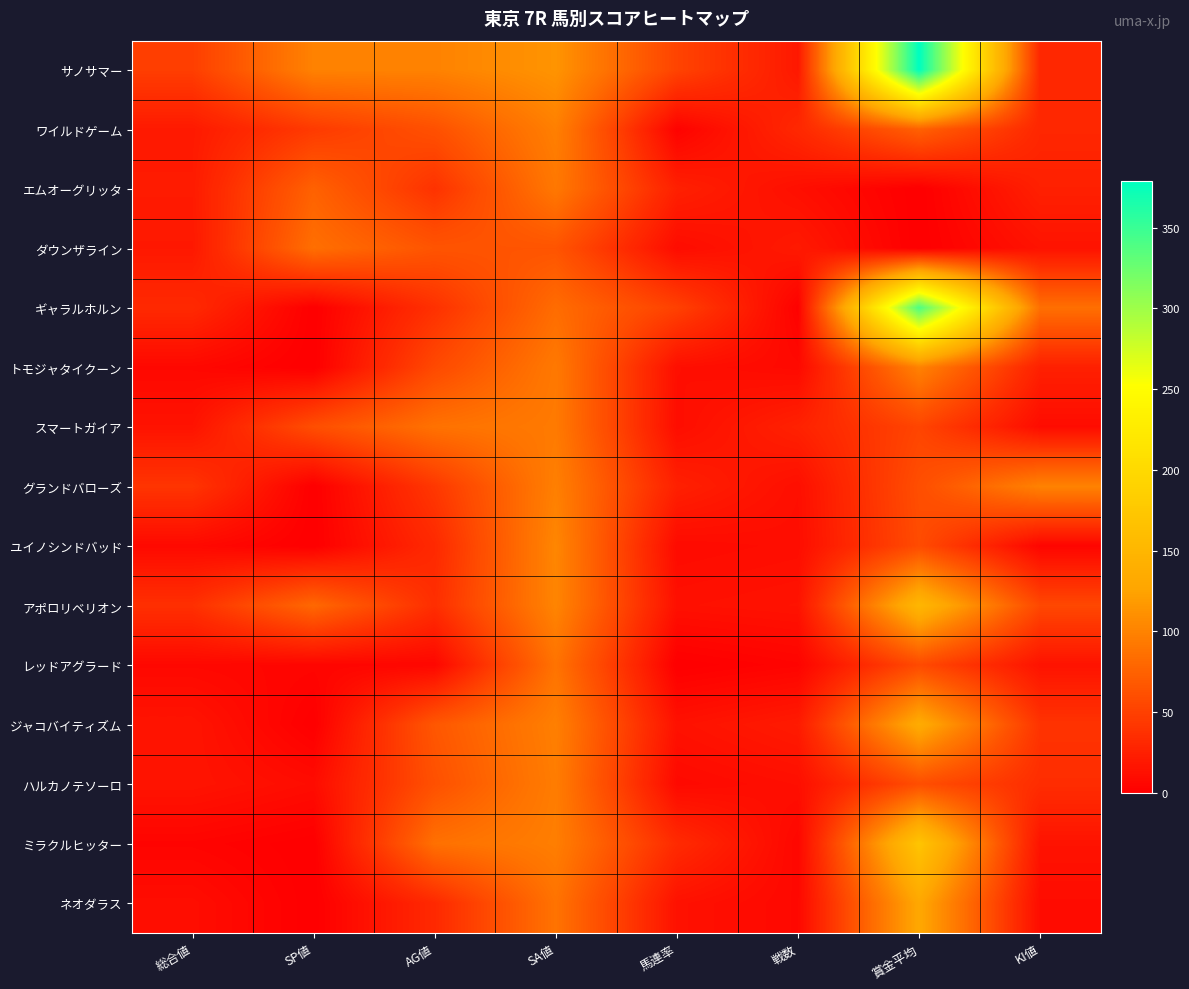

Rank the series by their maximum value, from lowest to highest.

ダウンザライン, レッドアグラード, エムオーグリッタ, スマートガイア, ハルカノテソーロ, ワイルドゲーム, トモジャタイクーン, グランドバローズ, ユイノシンドバッド, ネオダラス, ジャコバイティズム, アポロリベリオン, ミラクルヒッター, ギャラルホルン, サノサマー